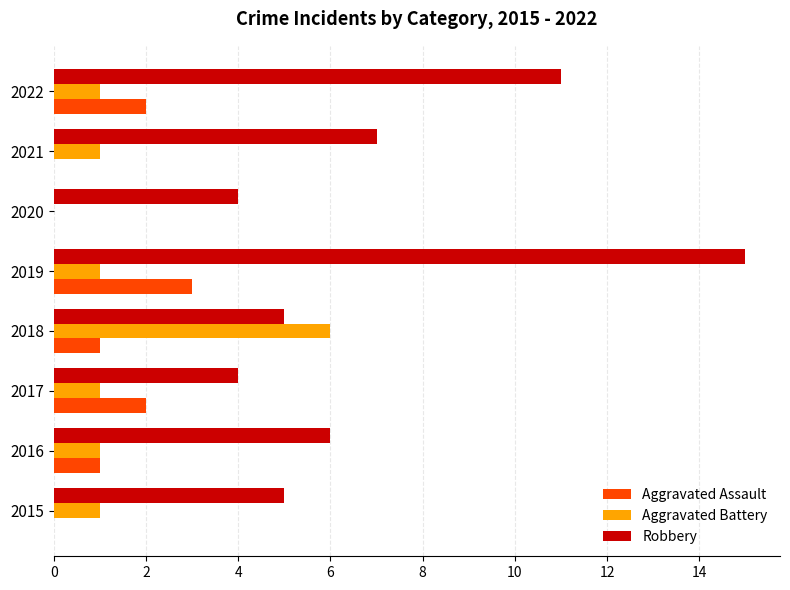

What is the sum of all Robbery values?

57